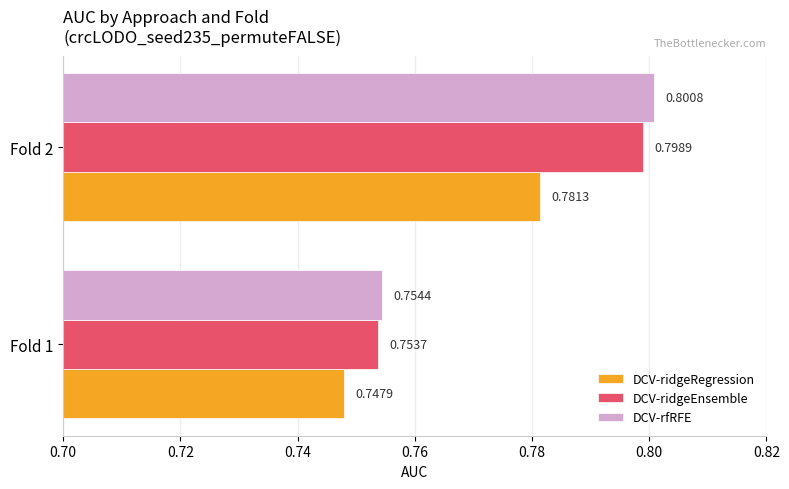

Which series changed the most between Fold 1 and Fold 2?

DCV-rfRFE